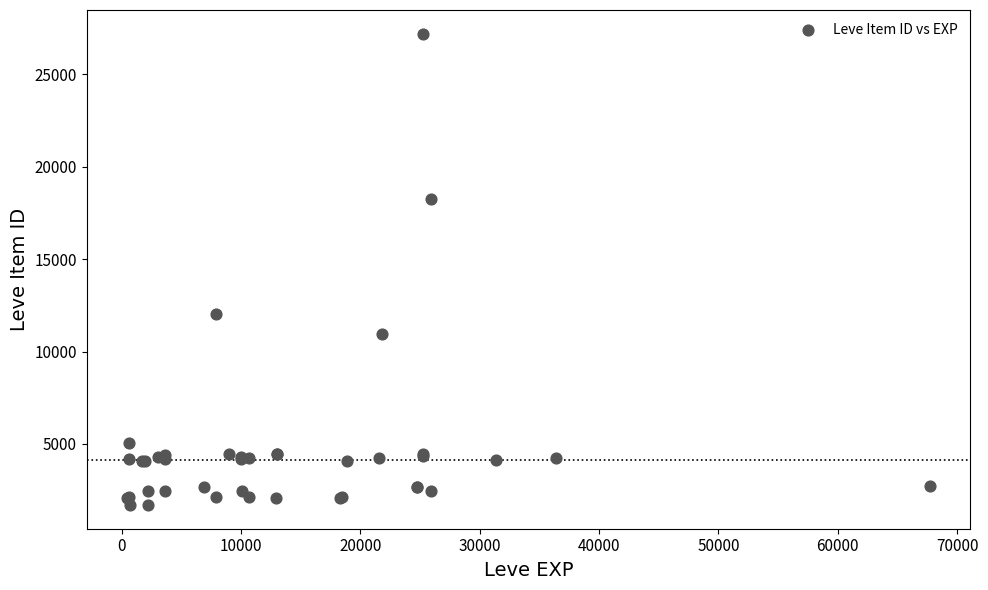

What Y value in the scatter plot is closest to 14448?

12018